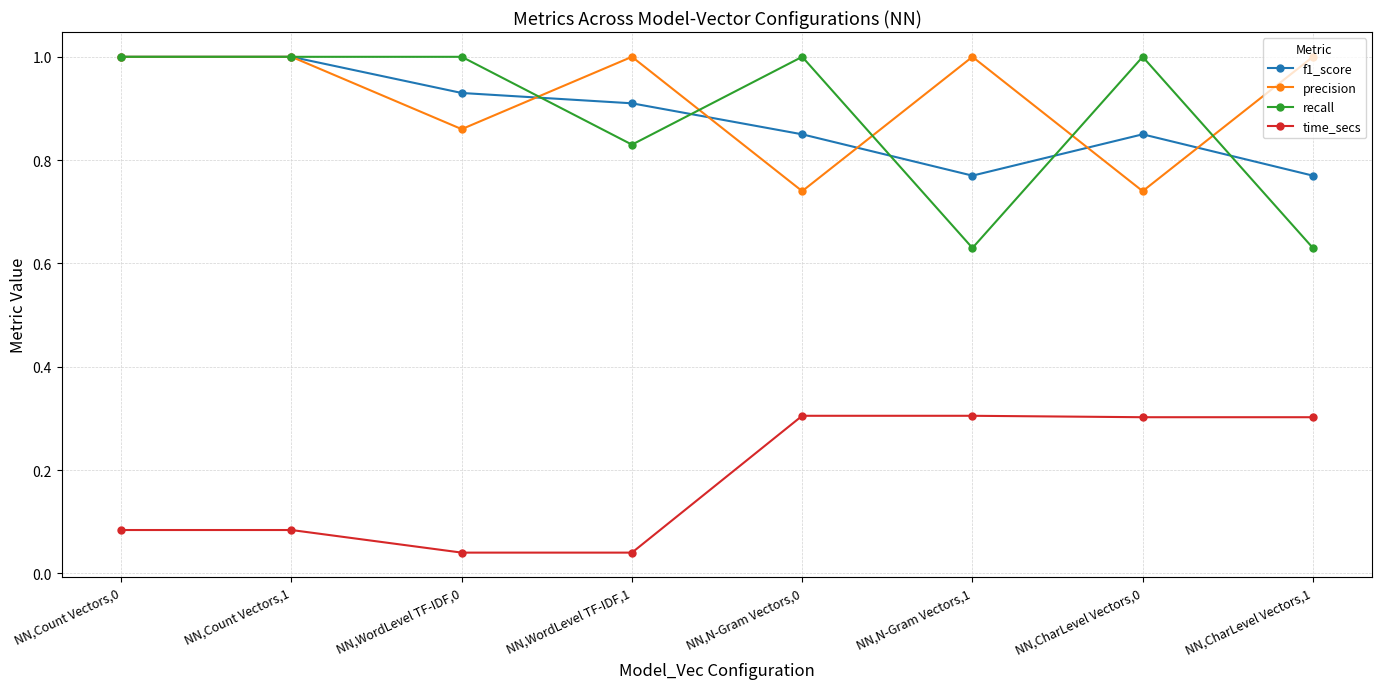

Is the value of recall at NN,Count Vectors,0 greater than the value of precision at NN,WordLevel TF-IDF,0?

Yes